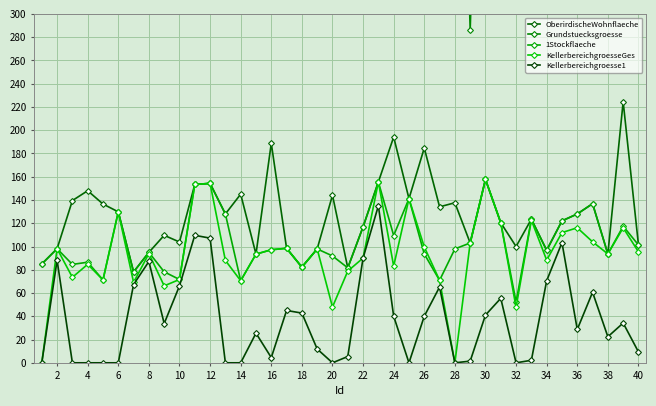

What is the maximum value for OberirdischeWohnflaeche?

224.5